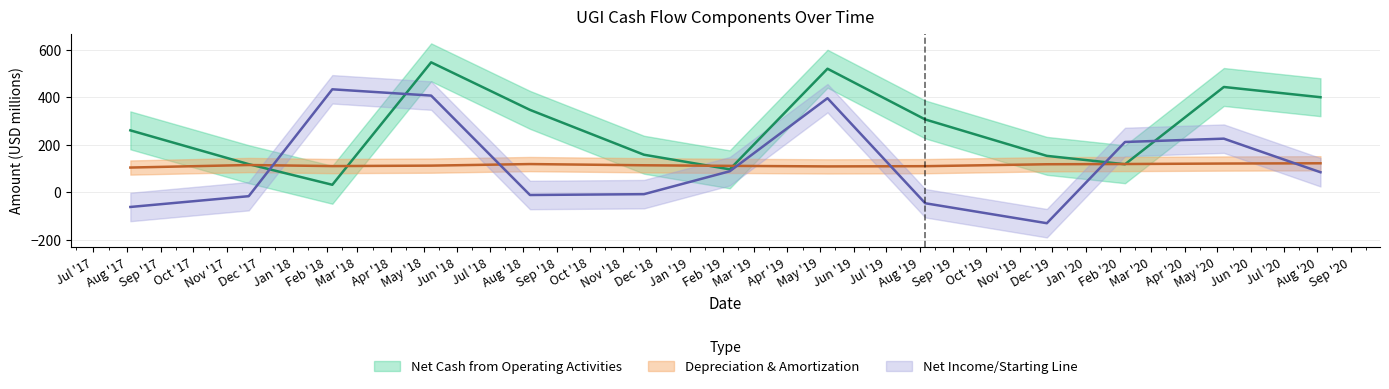

Which series ends up on top after the final intersection of Net Cash from Operating Activities and Net Income/Starting Line?

Net Cash from Operating Activities